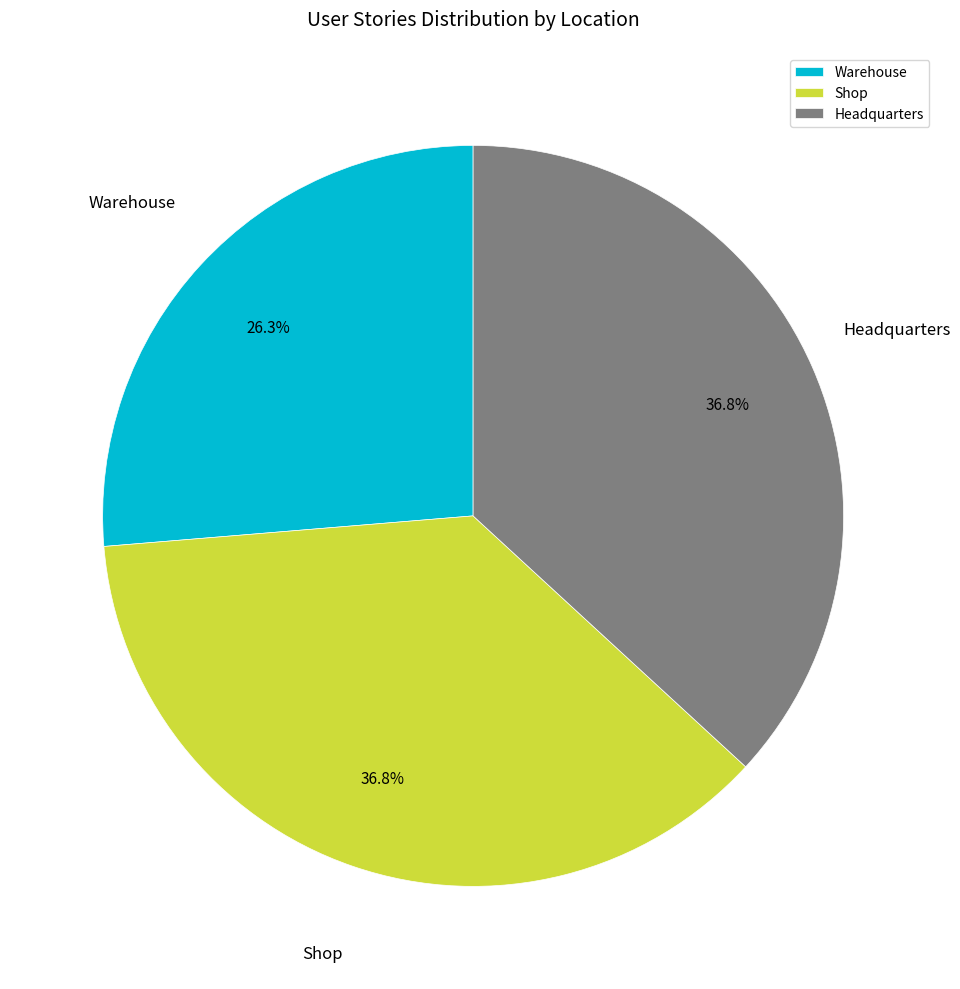

Does Warehouse represent more than half of the total?

No